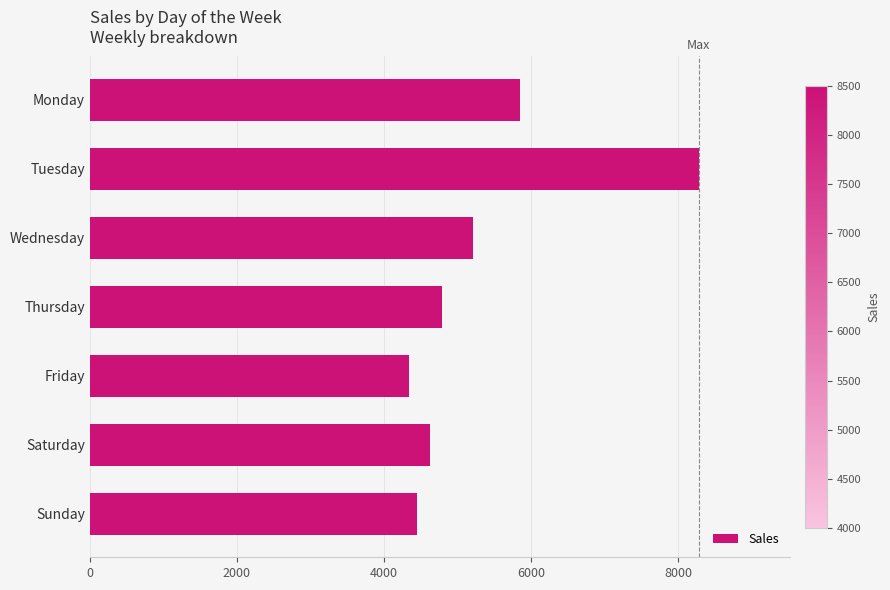

Is it true that the value at Monday is 5858?

True